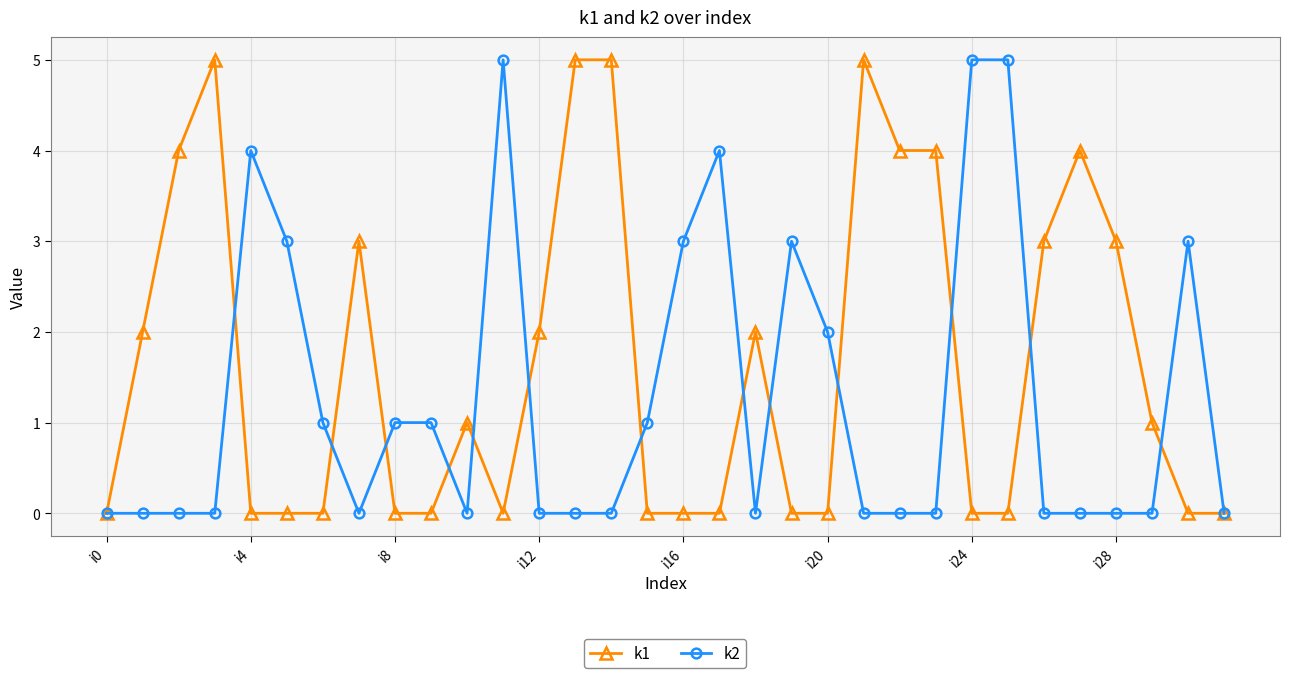

What is the difference between the maximum and second lowest values in the k1 series?

5